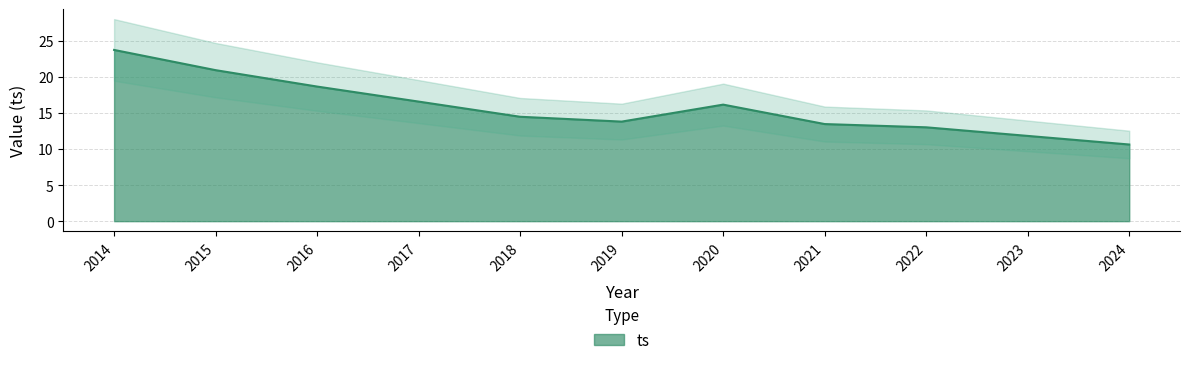

What value does the data have at 2016?

18.6